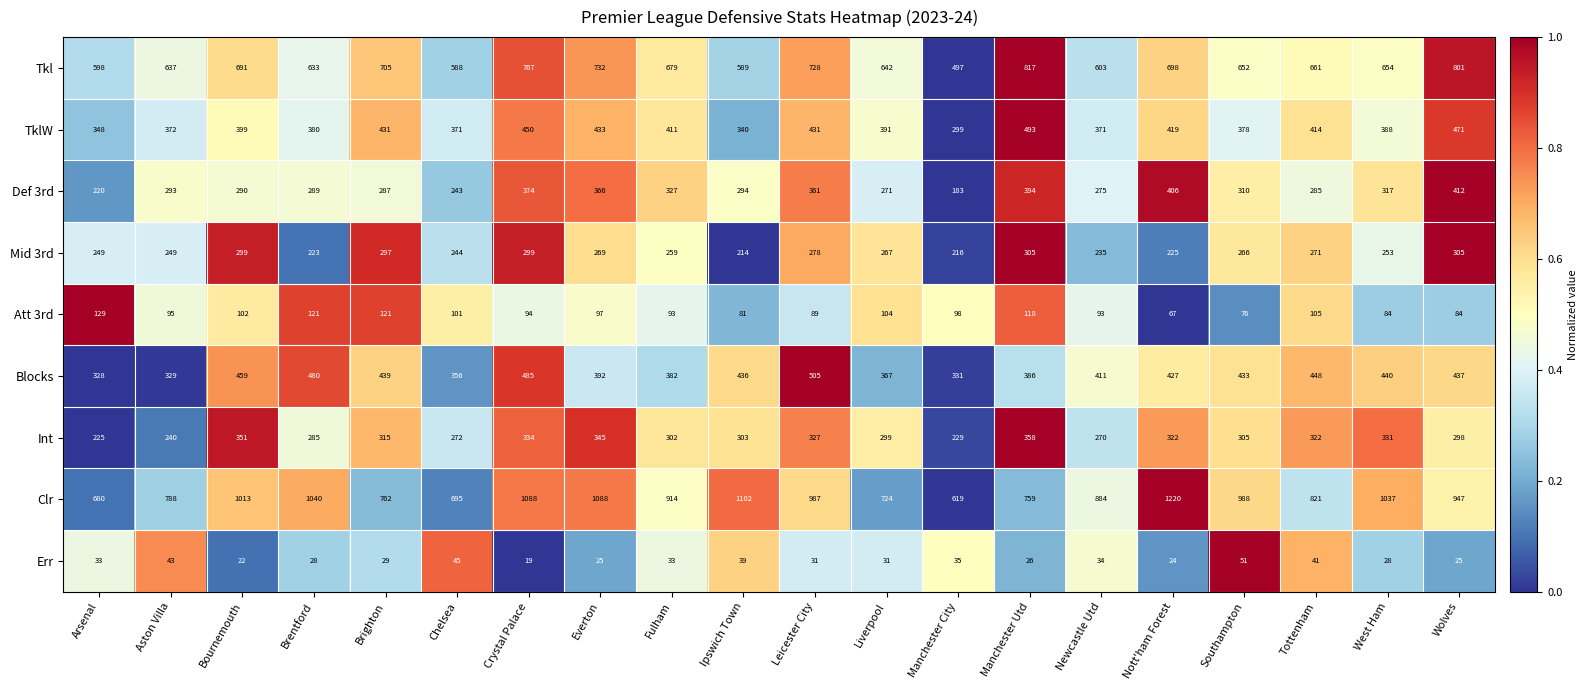

What is the maximum value shown in the chart?

1220